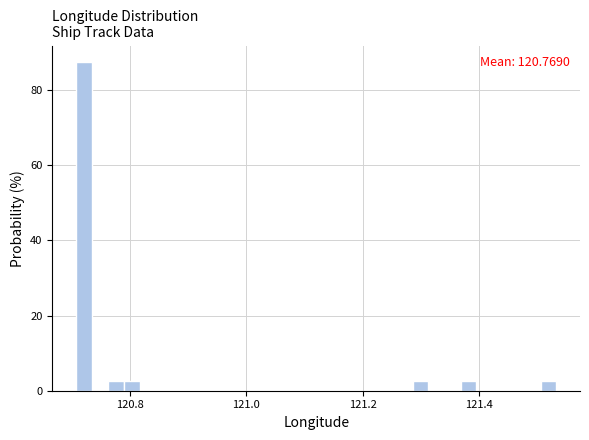

Around what value on the x-axis is the tallest bar? Give the approximate position of its centre, as read against the axis.

120.72